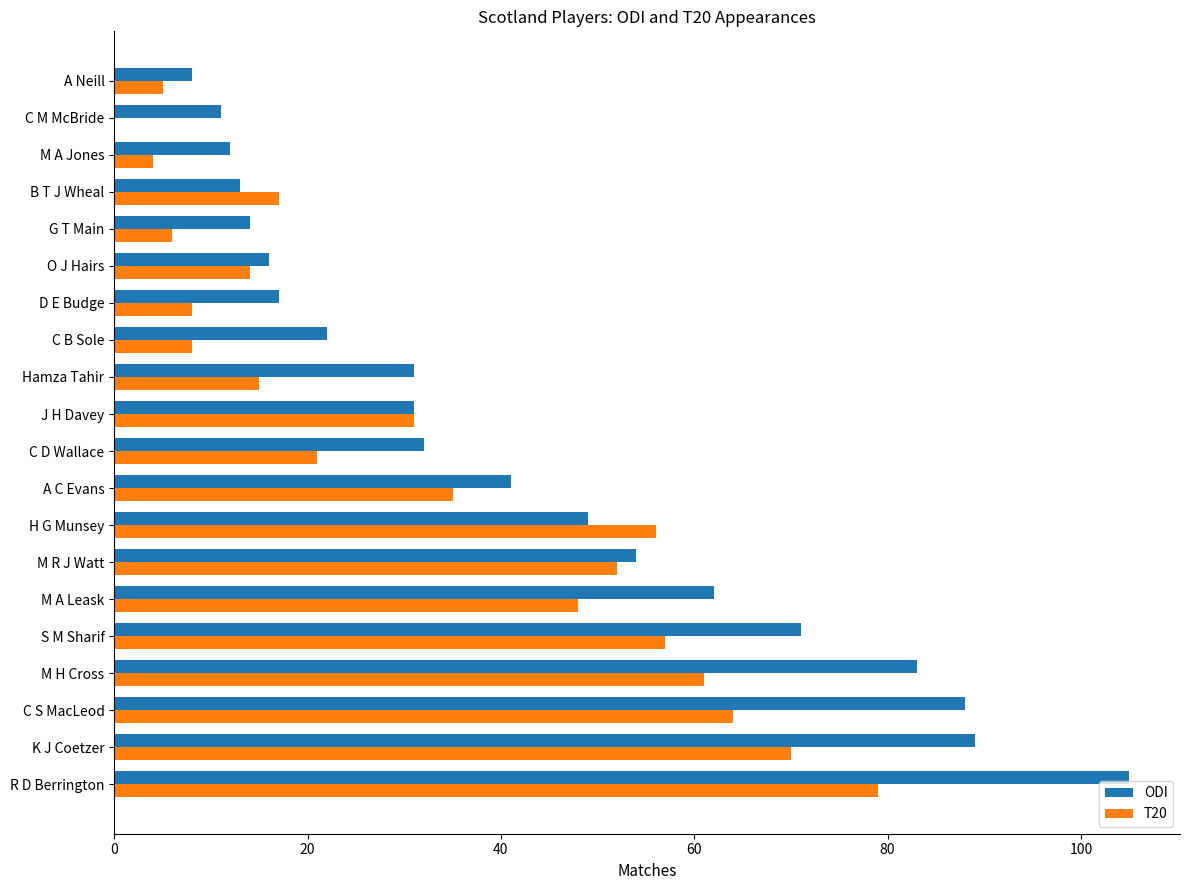

What is the sum of all ODI values?

849